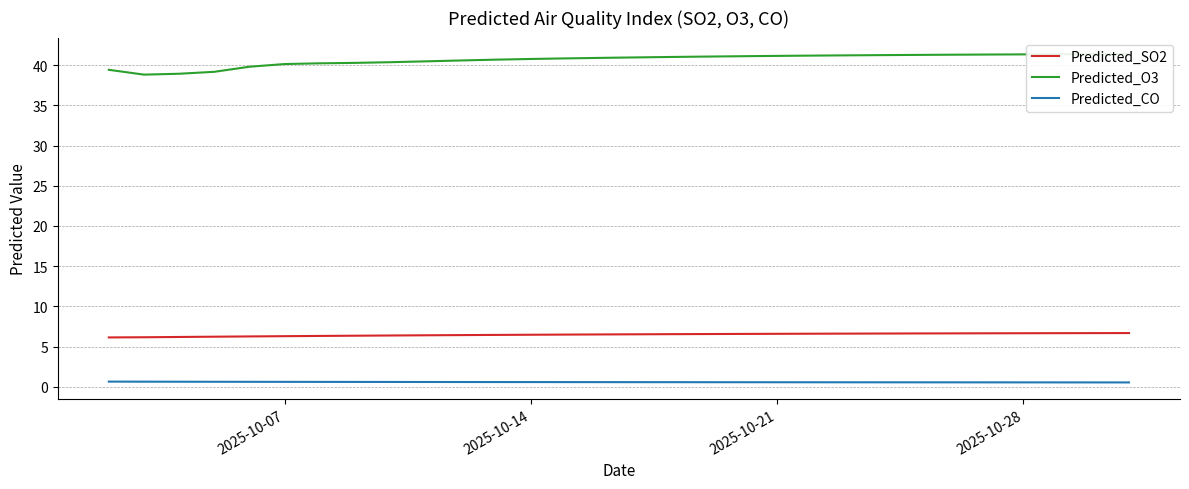

What is the value of the Predicted_O3 point at the 23rd from the left?

41.2